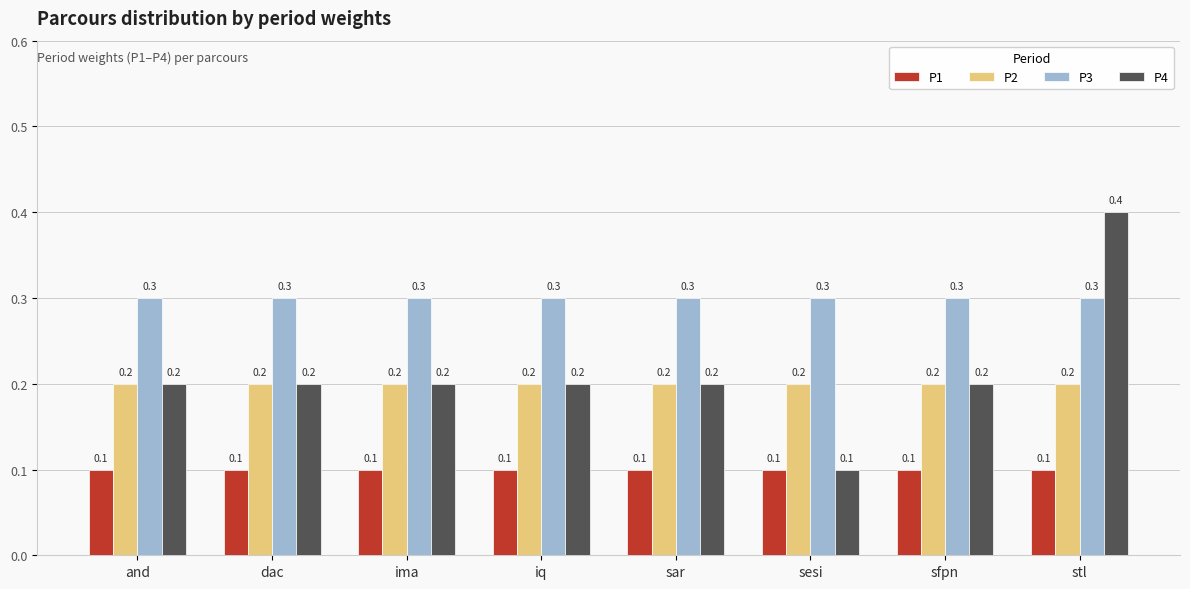

Which category has the highest value across all series?

stl